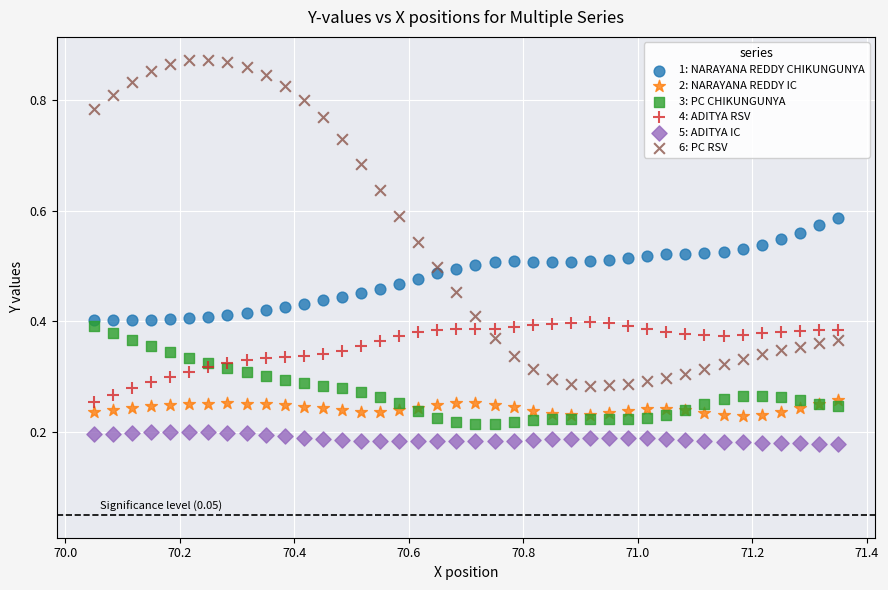

What is the X range (max minus min) for the scatter plot?

1.3